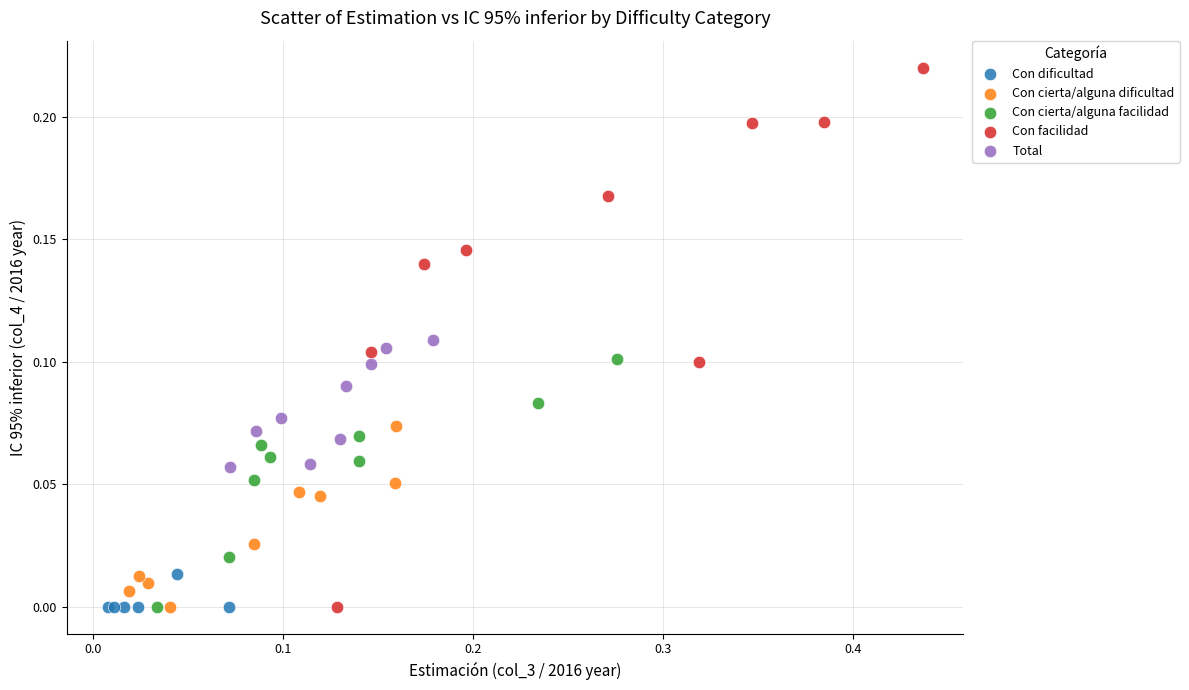

Which series contains the highest Y value?

Con facilidad